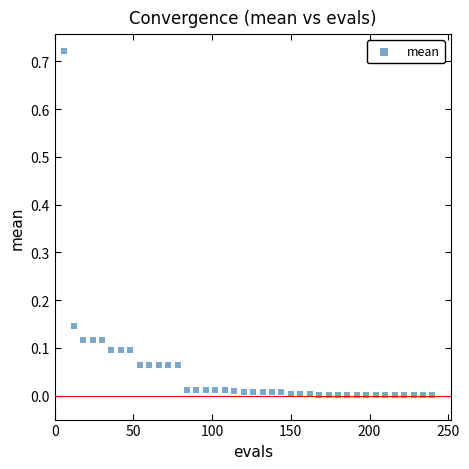

What is the range of X values (max minus min)?

234.0